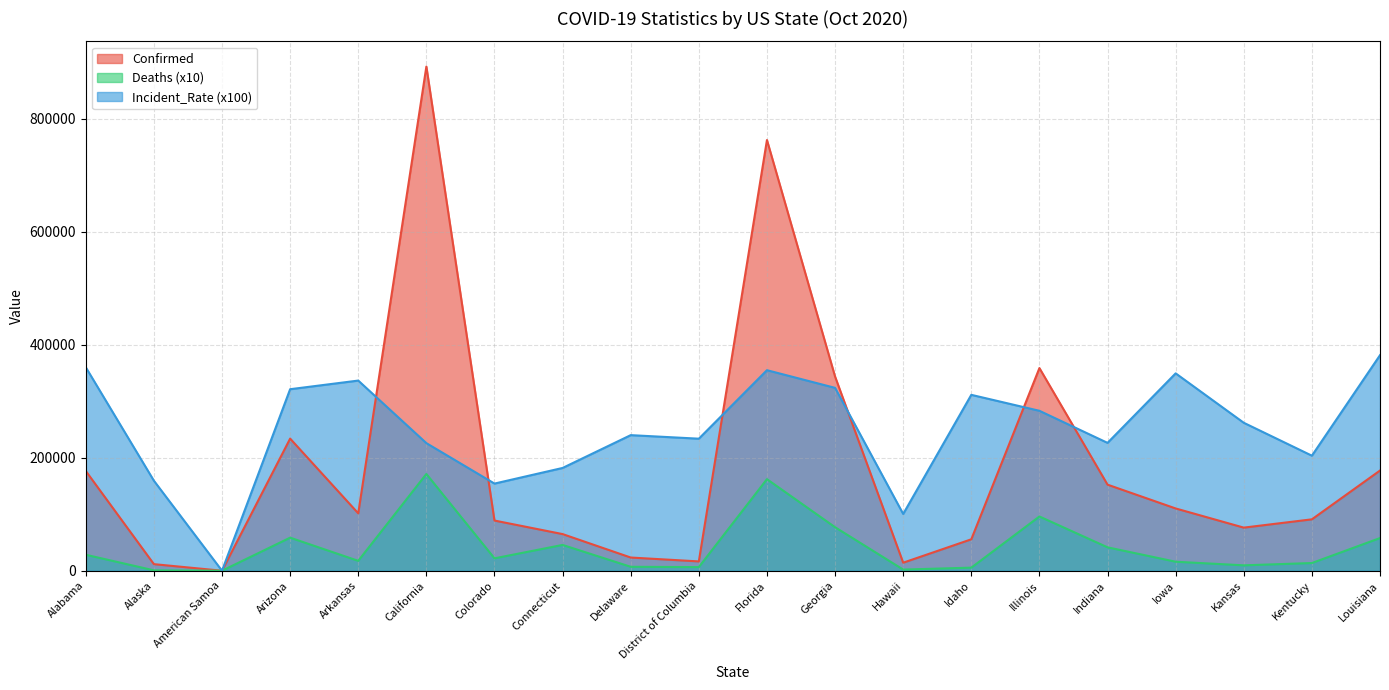

Between Illinois and Indiana, which series saw the biggest shift?

Confirmed